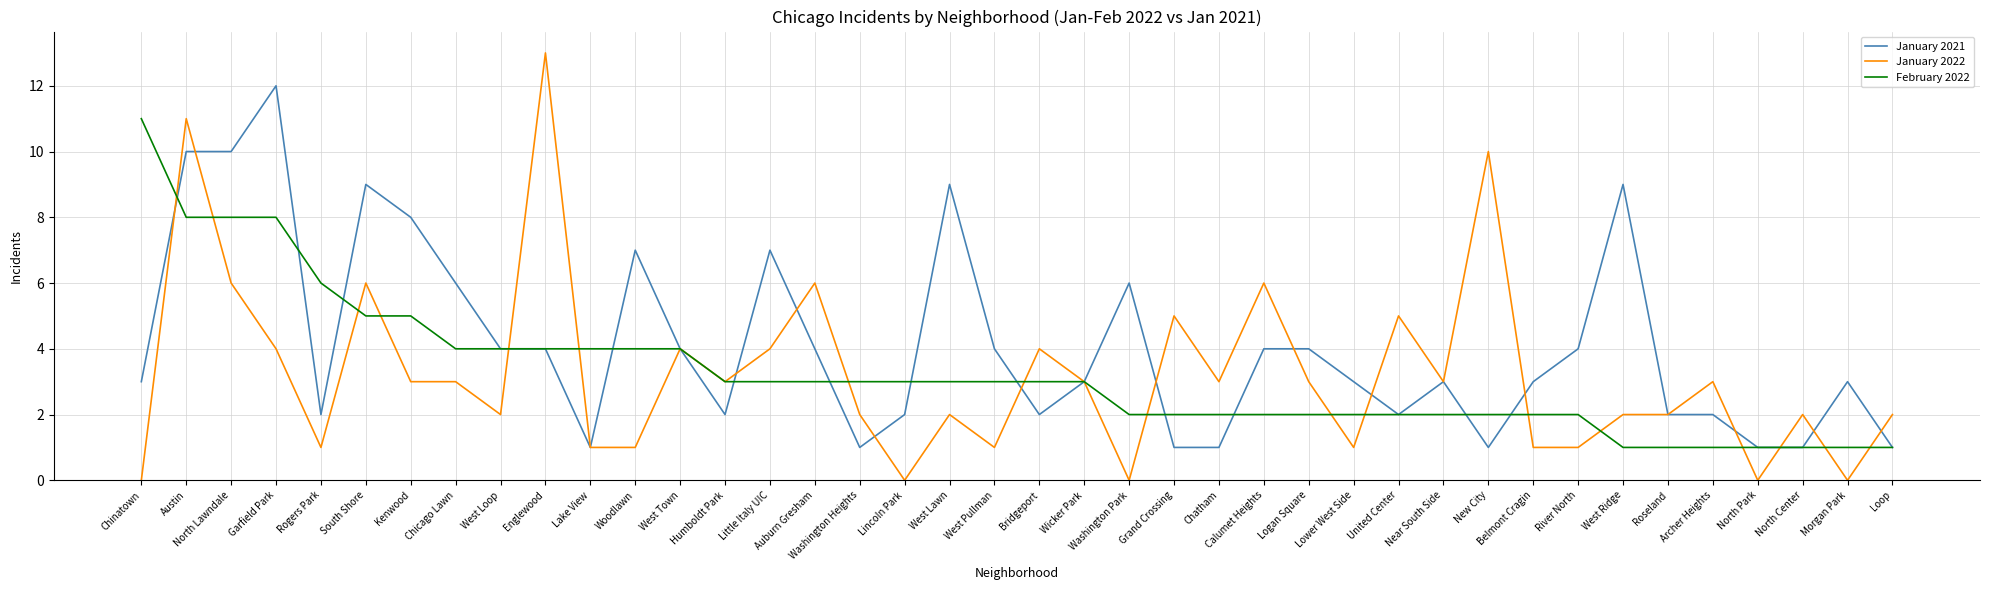

True or false: January 2021 and January 2022 intersect in this chart.

True